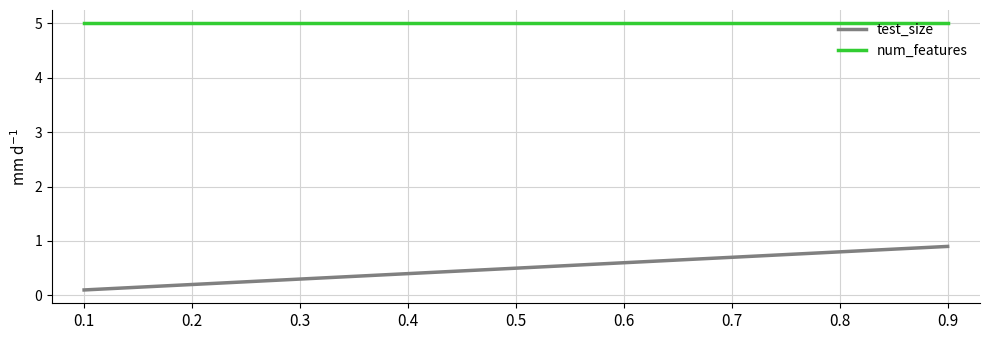

Count the number of data series in this chart.

2